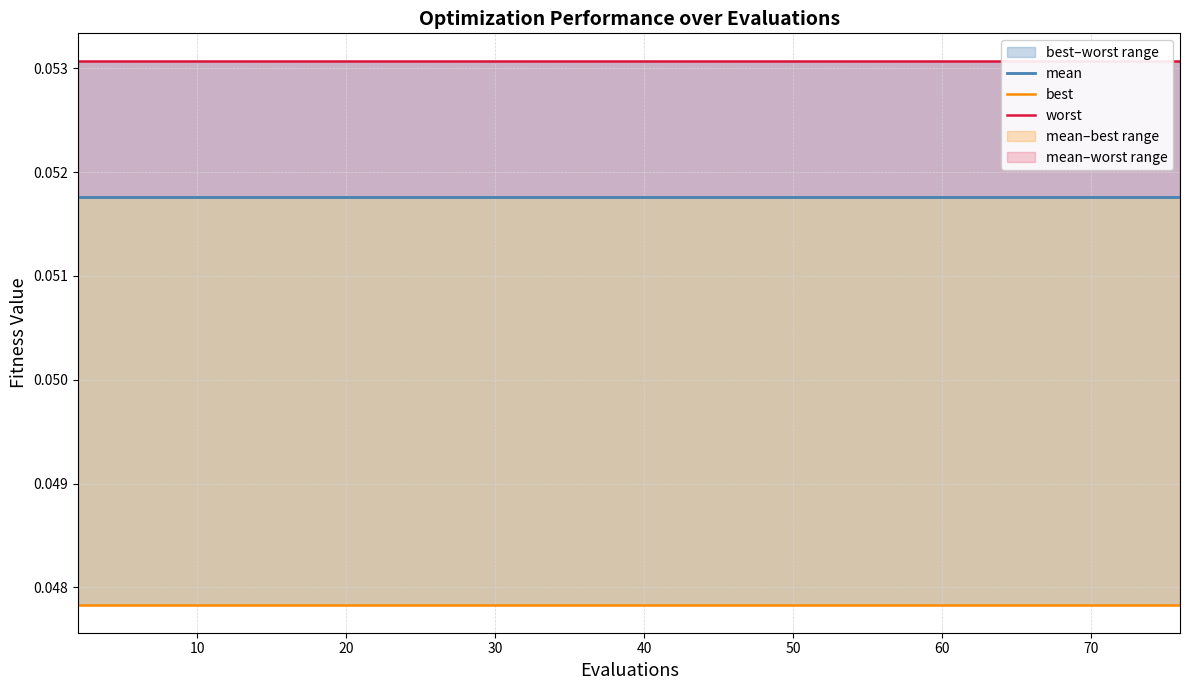

List the series in order of their overall mean, lowest first.

best, mean, worst